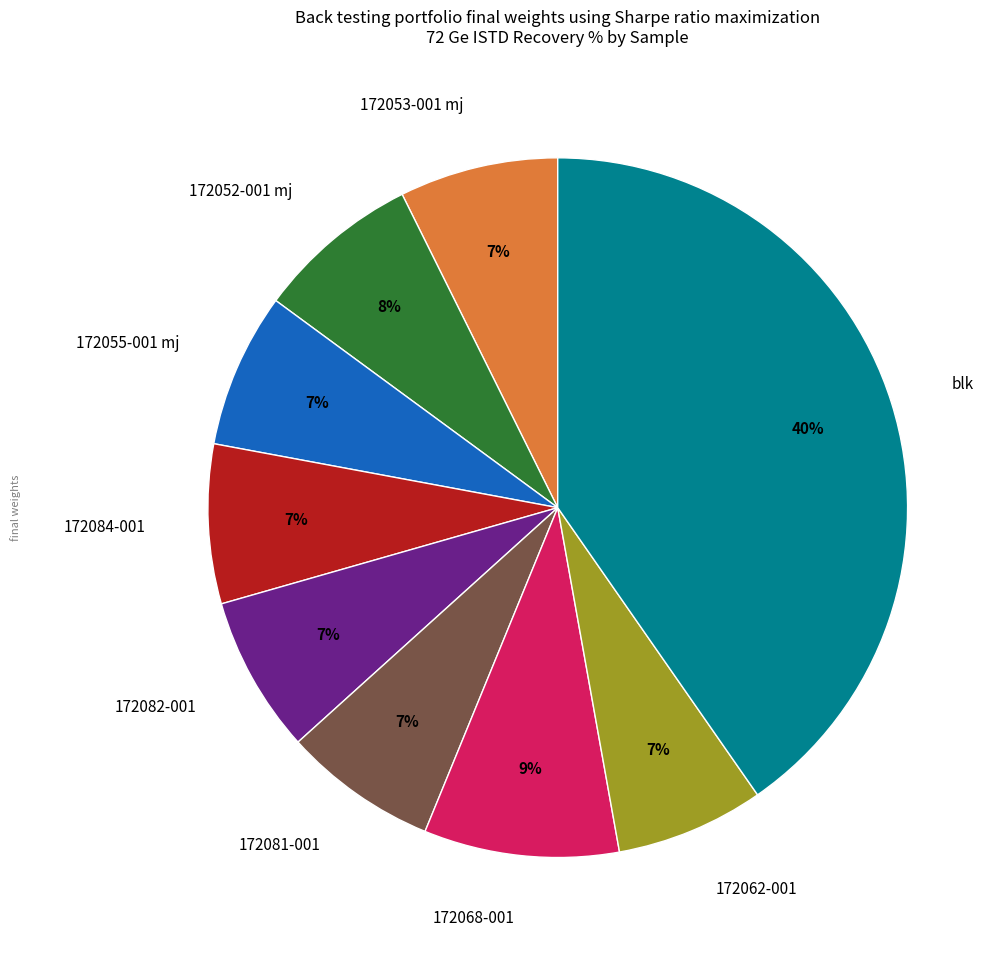

To the nearest percent, what portion does blk represent?

40%